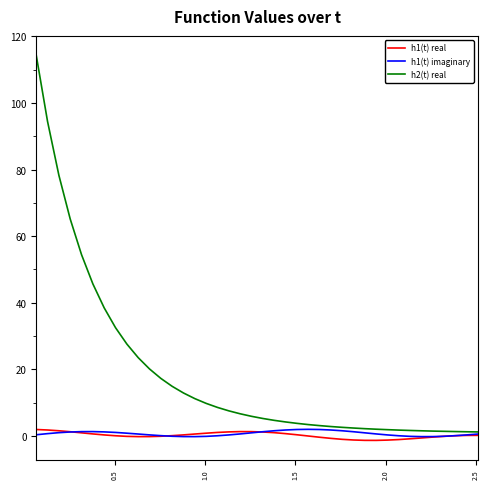

What is the maximum value shown in the chart?

114.4